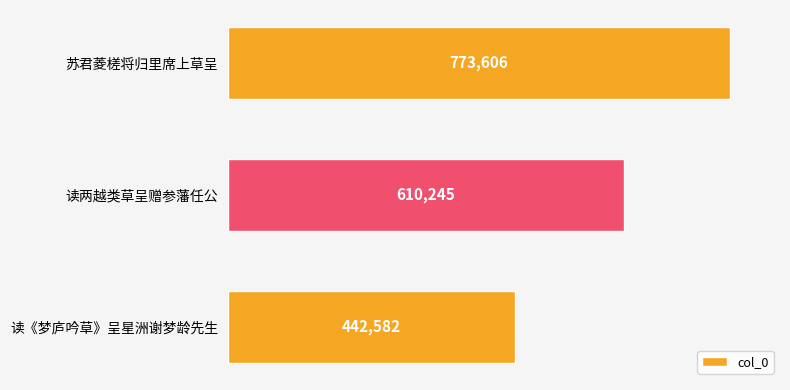

Approximately how many times larger is the value at 读《梦庐吟草》呈星洲谢梦龄先生 compared to 苏君菱槎将归里席上草呈?

0.6